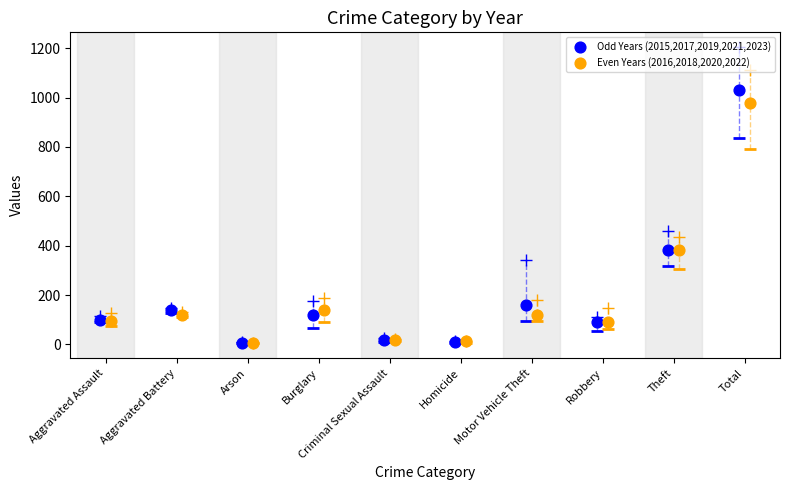

Which series has the widest spread of Y values?

Odd Years (2015,2017,2019,2021,2023)